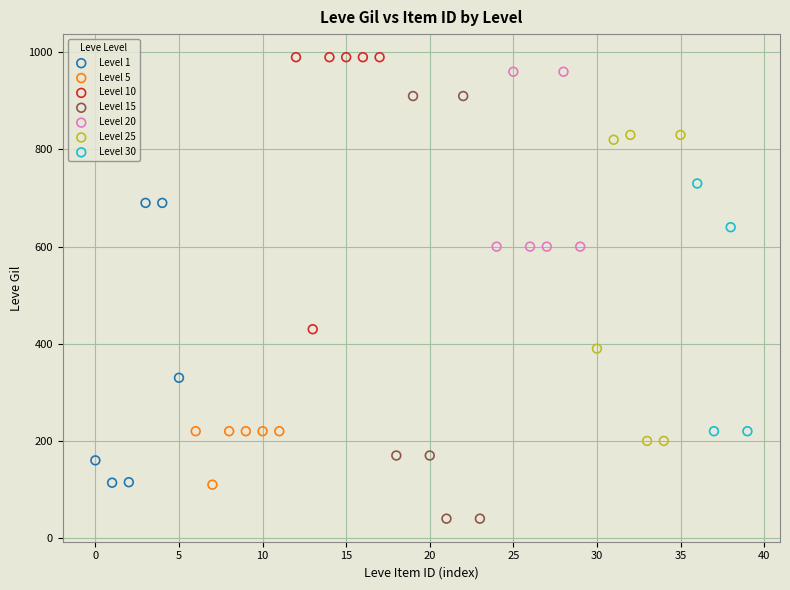

Which series reaches the maximum Y coordinate?

Level 10